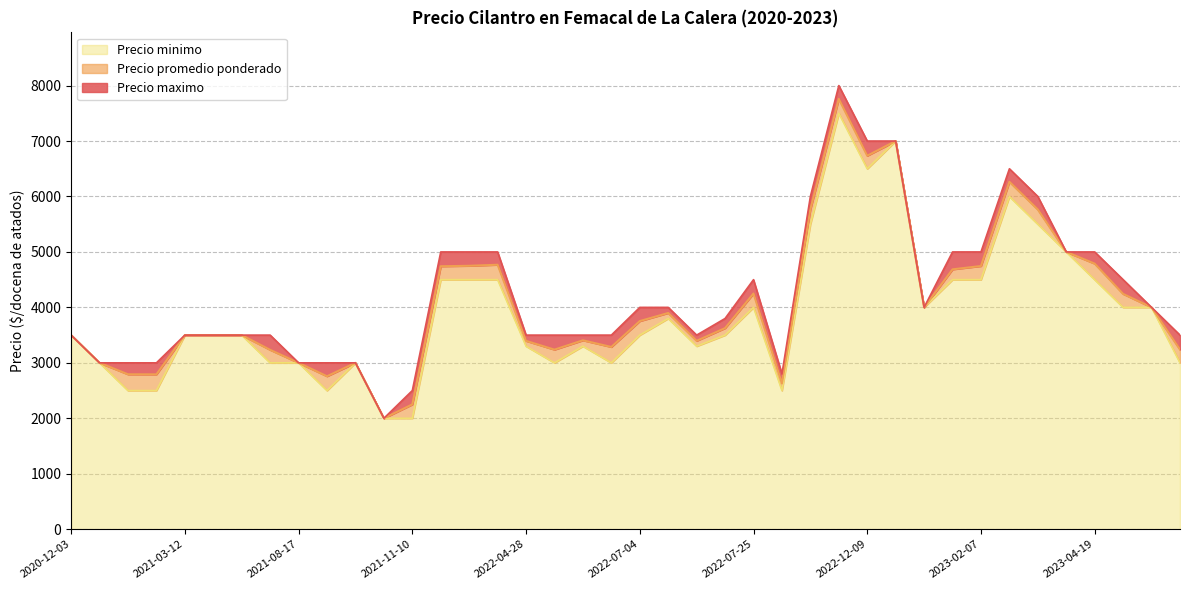

How many interior local valleys does the Precio promedio ponderado series have?

12